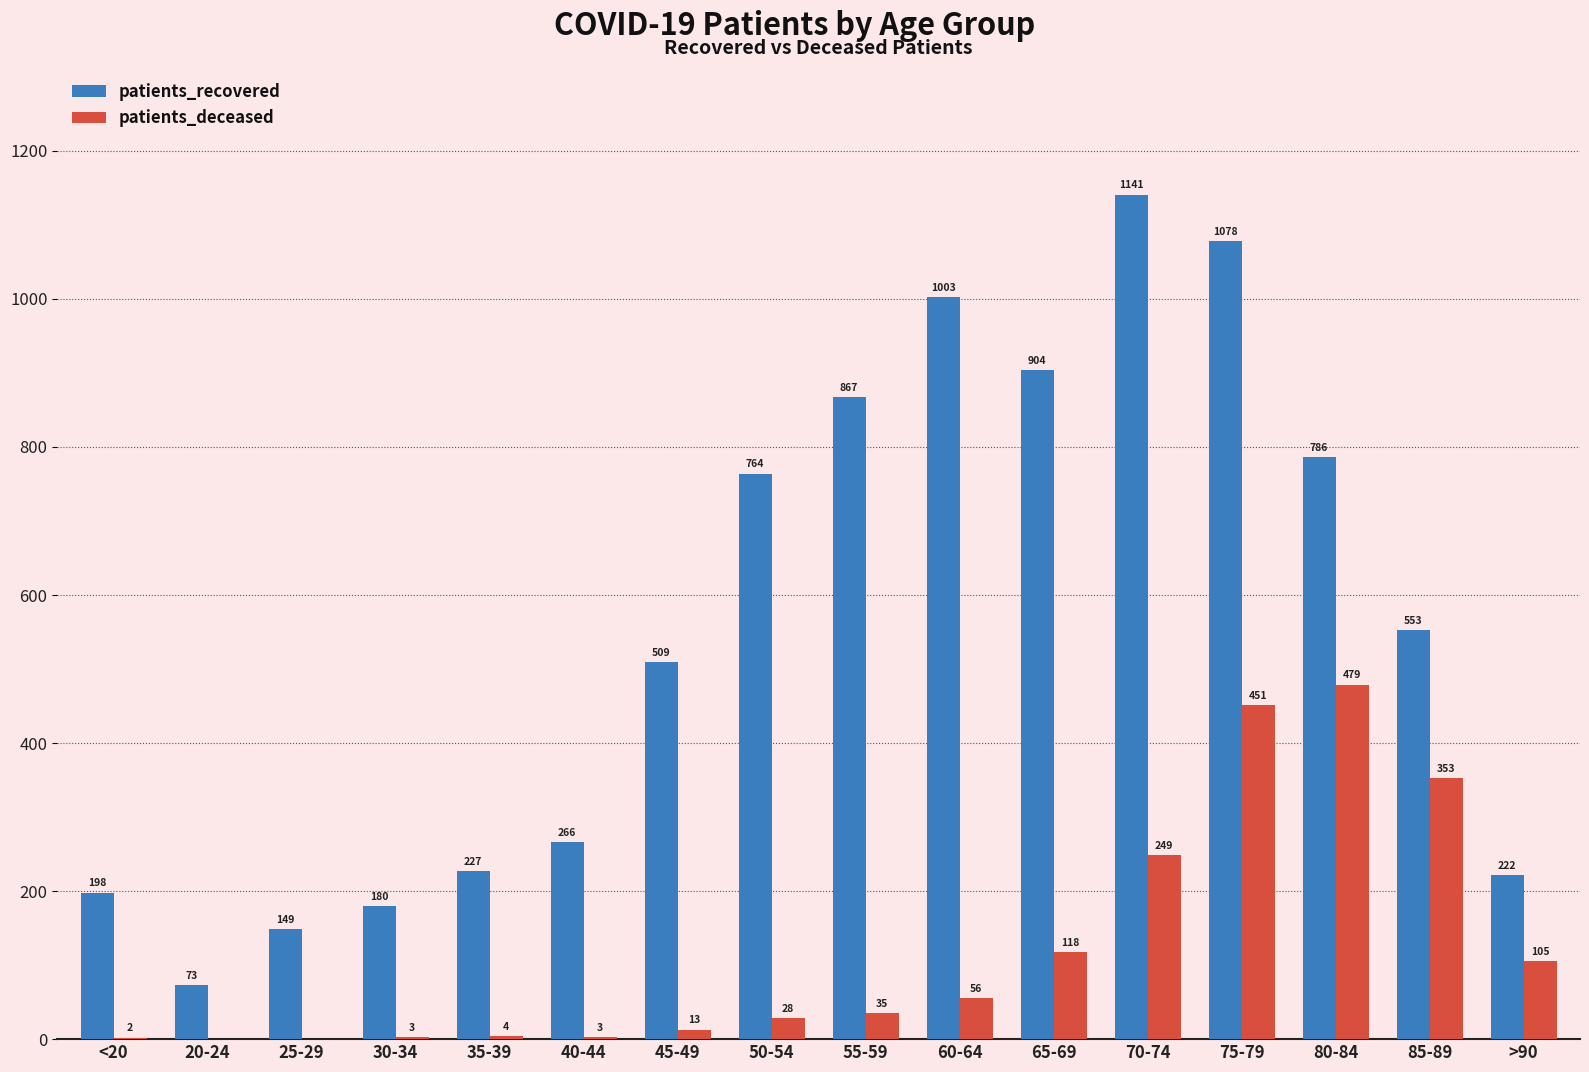

At which label is patients_deceased closest to 239?

70-74